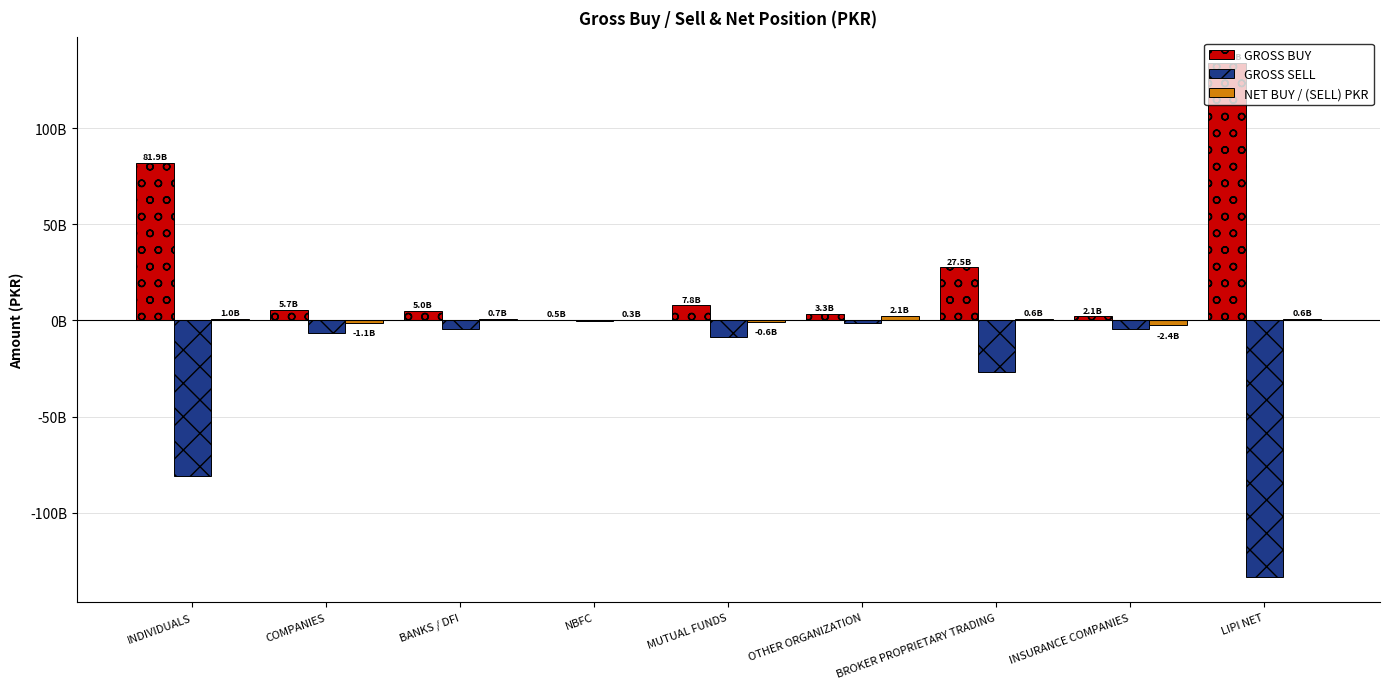

At which label does GROSS BUY first exceed 5665578867?

INDIVIDUALS